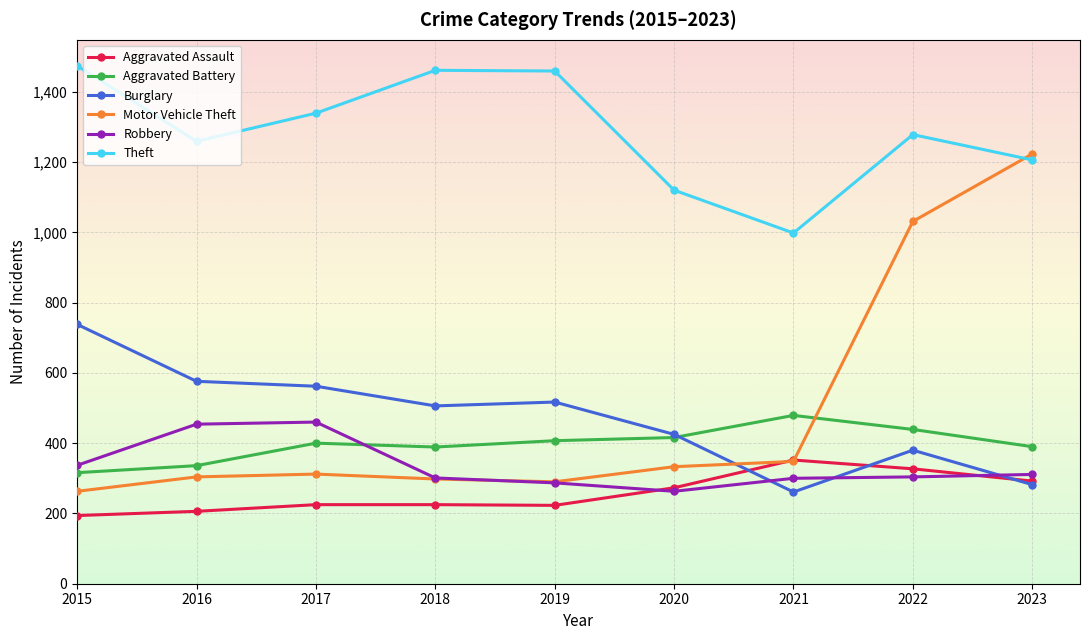

What is the maximum value for Aggravated Battery?

479